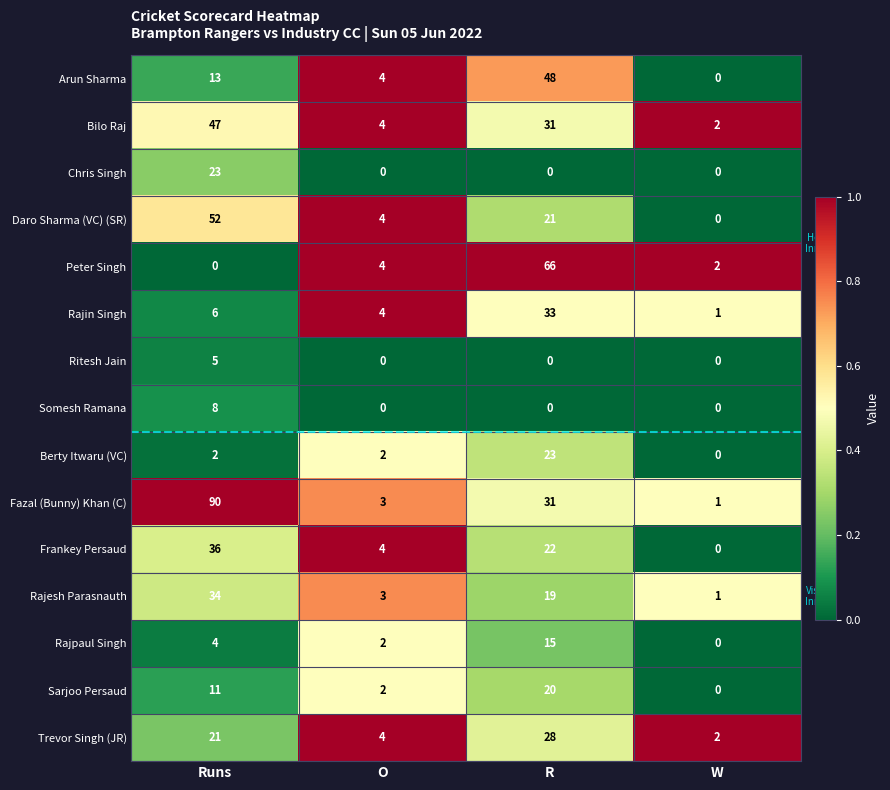

The Arun Sharma series shows 23 at Runs. True or false?

False